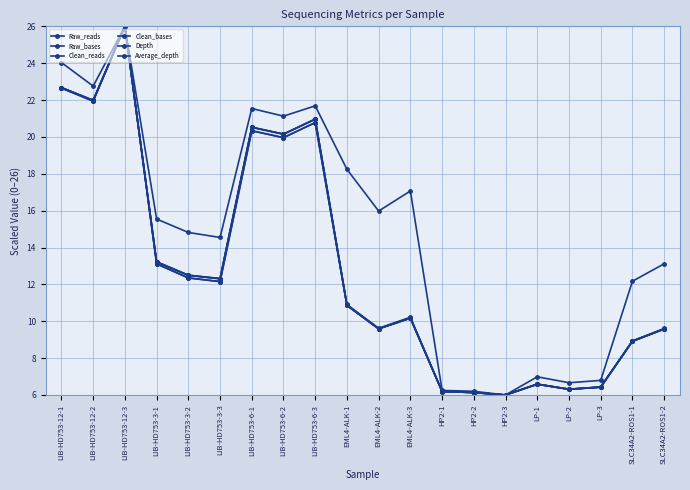

Which series has the widest spread of values?

Raw_reads